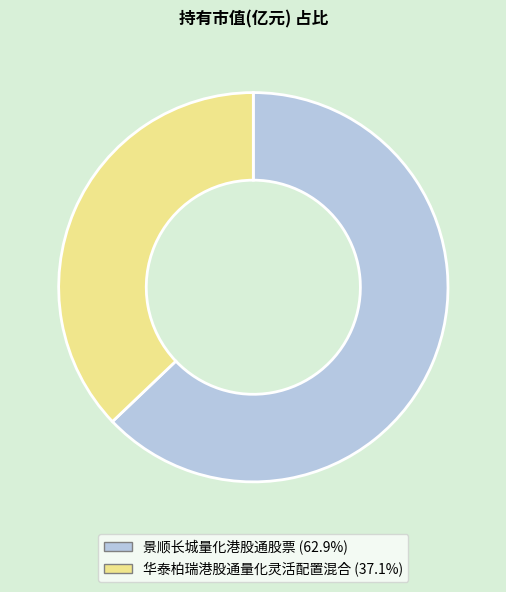

Is it true that 华泰柏瑞港股通量化灵活配置混合 is 37% of the pie?

True